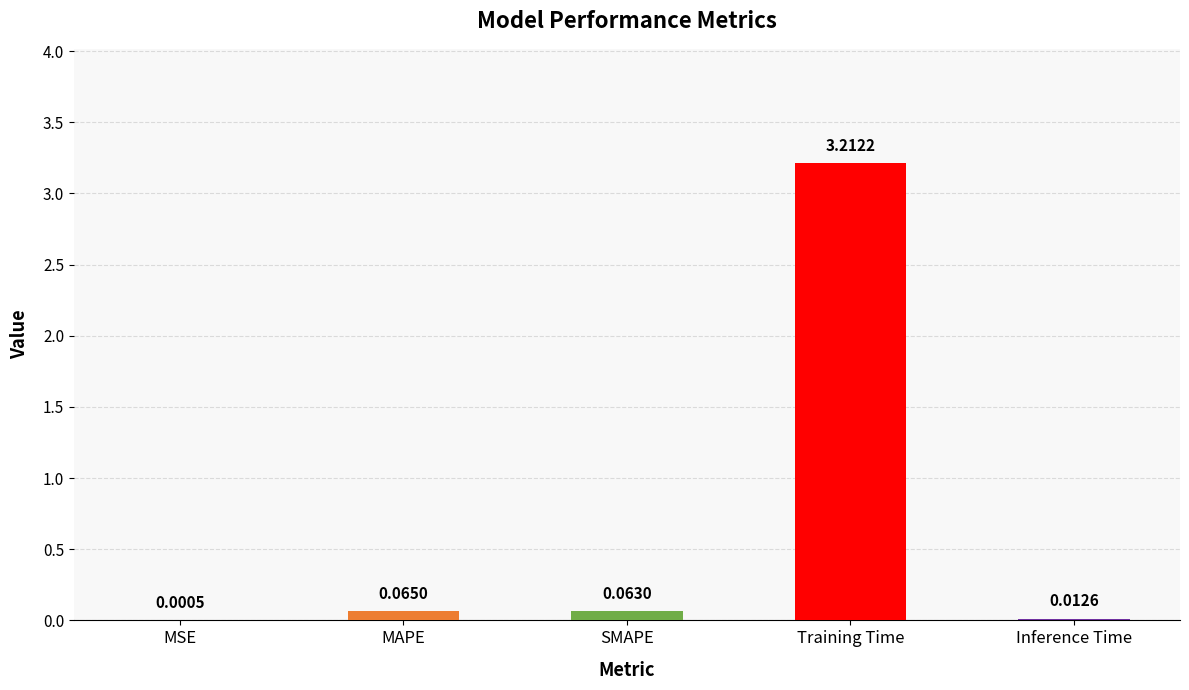

True or false: the data shows 5.7 at Training Time.

False